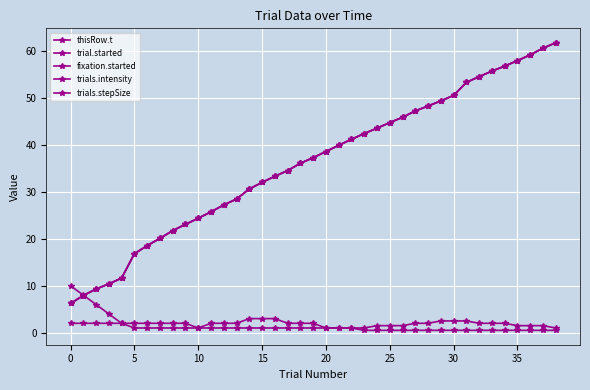

What is the average value of the thisRow.t series?

36.1